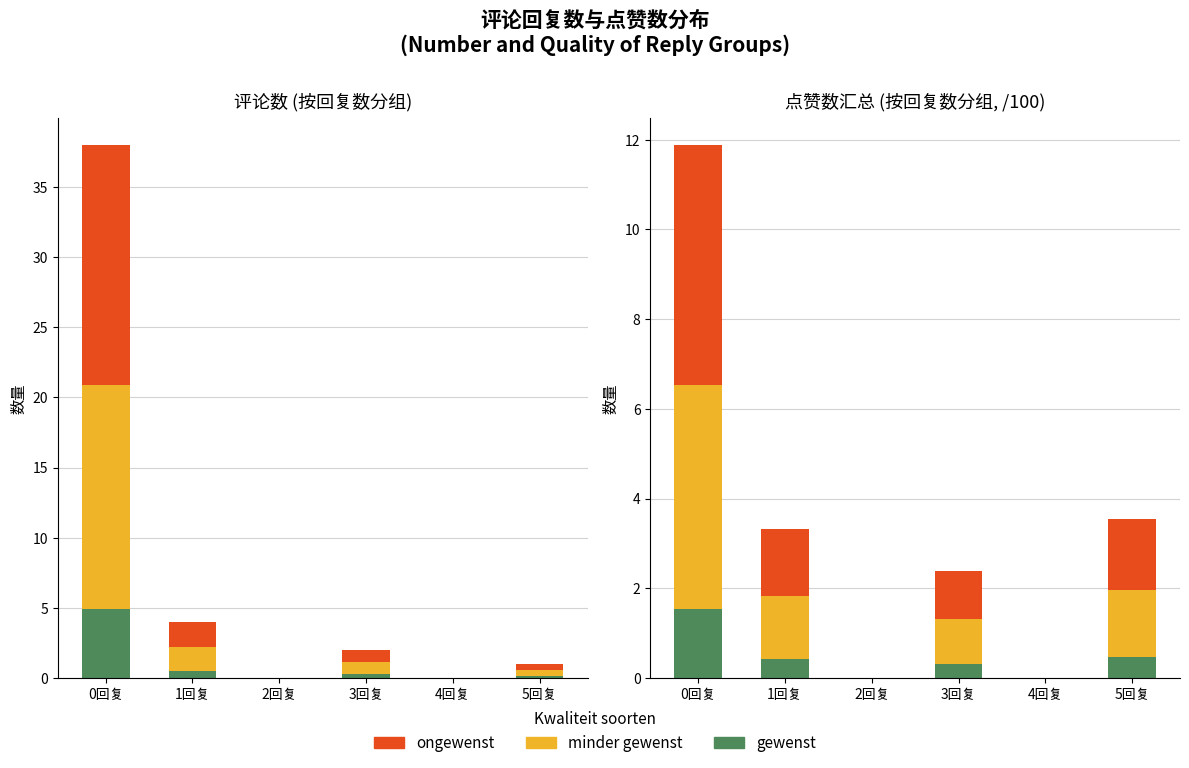

The value of ongewenst at 2回复 is -2.5. True or false?

False